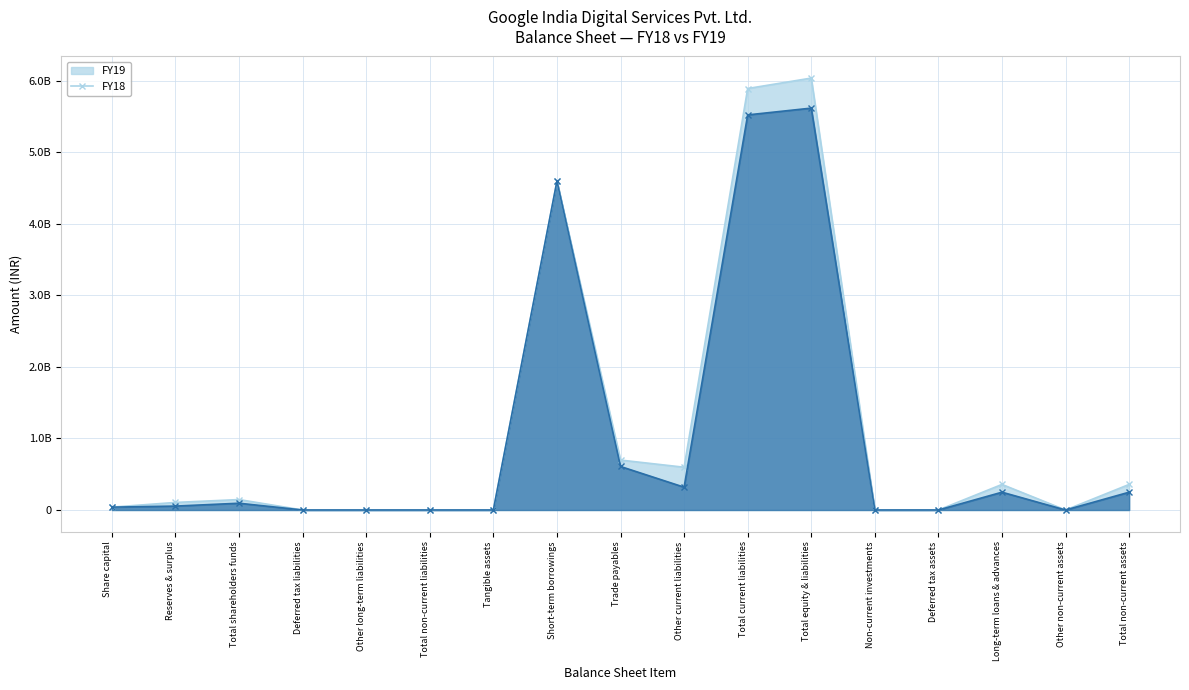

The value of FY18 at Total non-current liabilities is -3032558787. True or false?

False